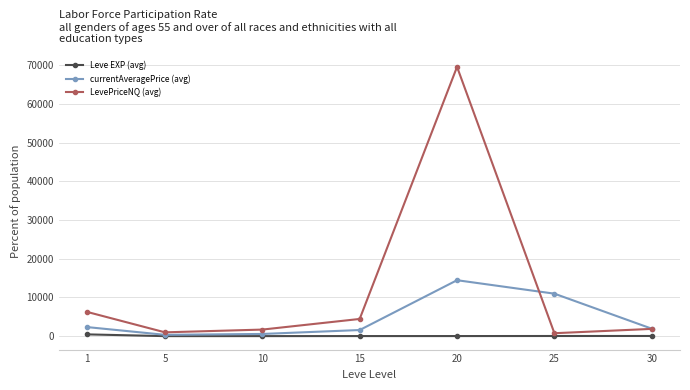

The value of LevePriceNQ (avg) at 10 is 1692.5. True or false?

True